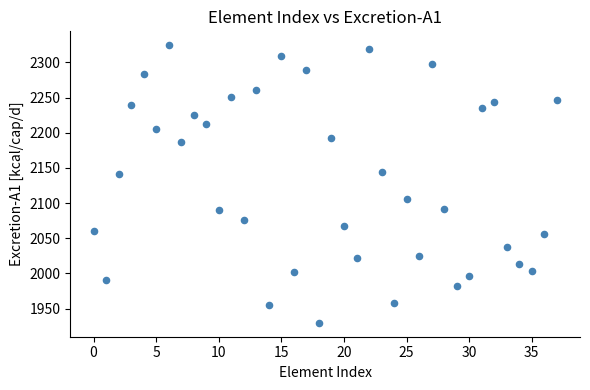

What is the range of Y values (max minus min)?

394.8